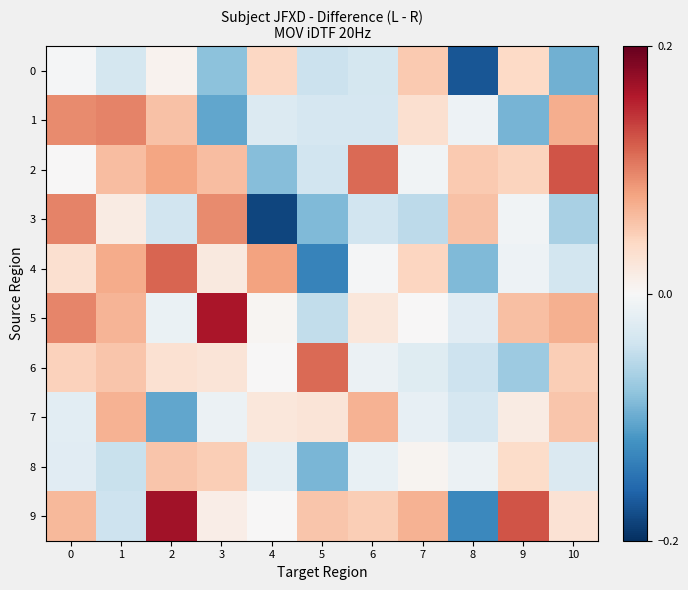

Reading left to right, extract all data points from this chart.

0: 0=-0.0	1=-0.0	2=0.0	3=-0.1	4=0.0	5=-0.0	6=-0.0	7=0.1	8=-0.2	9=0.0	10=-0.1
1: 0=0.1	1=0.1	2=0.1	3=-0.1	4=-0.0	5=-0.0	6=-0.0	7=0.0	8=-0.0	9=-0.1	10=0.1
2: 0=0.0	1=0.1	2=0.1	3=0.1	4=-0.1	5=-0.0	6=0.1	7=-0.0	8=0.1	9=0.0	10=0.1
3: 0=0.1	1=0.0	2=-0.0	3=0.1	4=-0.2	5=-0.1	6=-0.0	7=-0.1	8=0.1	9=-0.0	10=-0.1
4: 0=0.0	1=0.1	2=0.1	3=0.0	4=0.1	5=-0.1	6=-0.0	7=0.0	8=-0.1	9=-0.0	10=-0.0
5: 0=0.1	1=0.1	2=-0.0	3=0.2	4=0.0	5=-0.0	6=0.0	7=0.0	8=-0.0	9=0.1	10=0.1
6: 0=0.0	1=0.1	2=0.0	3=0.0	4=0.0	5=0.1	6=-0.0	7=-0.0	8=-0.0	9=-0.1	10=0.0
7: 0=-0.0	1=0.1	2=-0.1	3=-0.0	4=0.0	5=0.0	6=0.1	7=-0.0	8=-0.0	9=0.0	10=0.1
8: 0=-0.0	1=-0.0	2=0.1	3=0.0	4=-0.0	5=-0.1	6=-0.0	7=0.0	8=-0.0	9=0.0	10=-0.0
9: 0=0.1	1=-0.0	2=0.2	3=0.0	4=0.0	5=0.1	6=0.0	7=0.1	8=-0.1	9=0.1	10=0.0